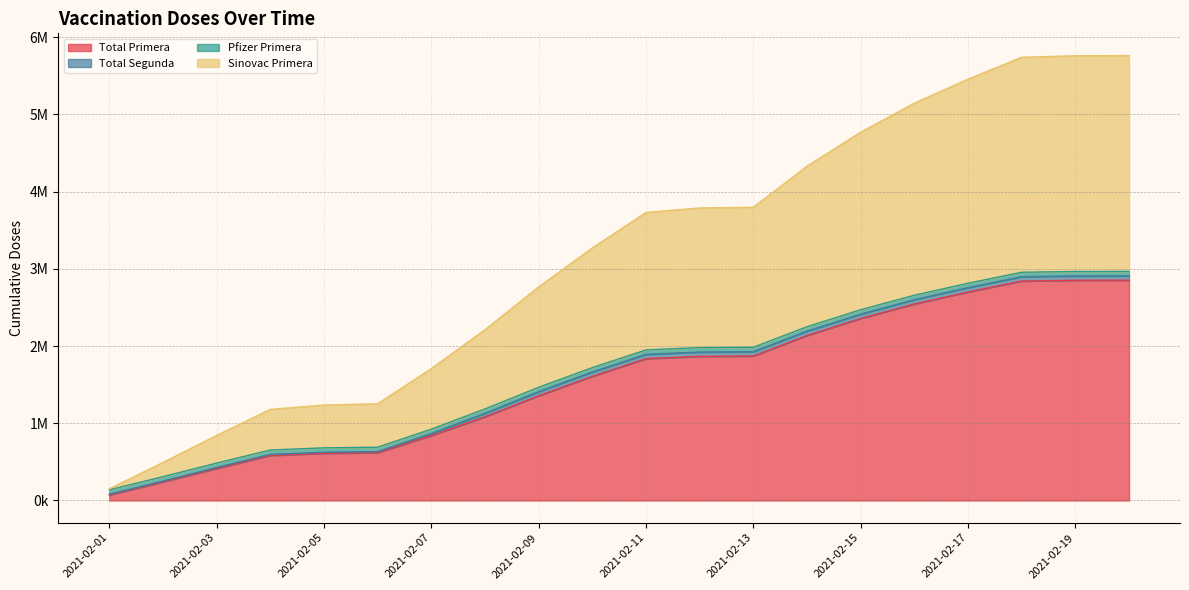

What is the difference between the highest and lowest values at 2021-02-06?

632963